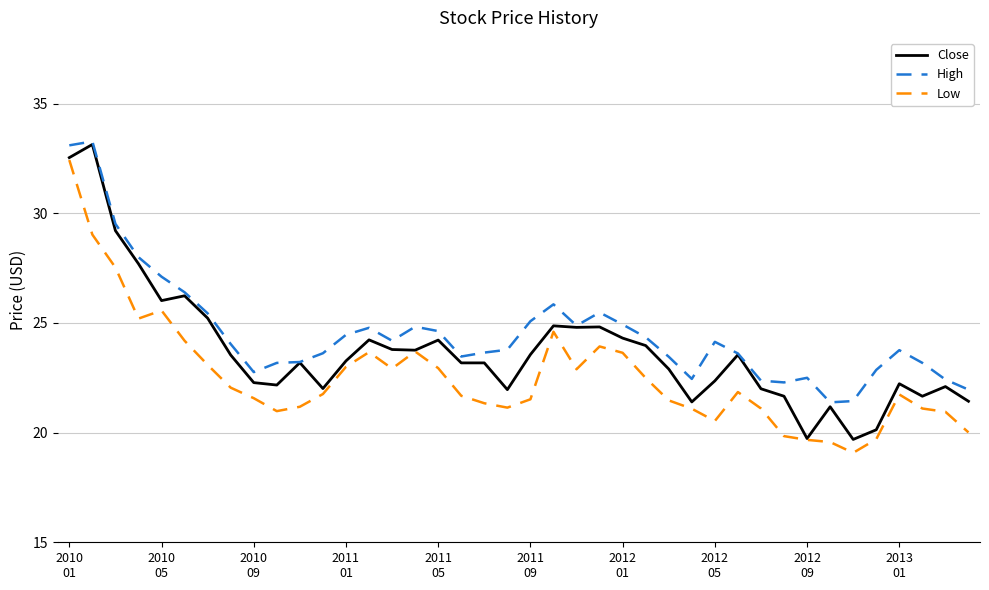

True or false: Low has more than 1 points higher than both neighbors.

True